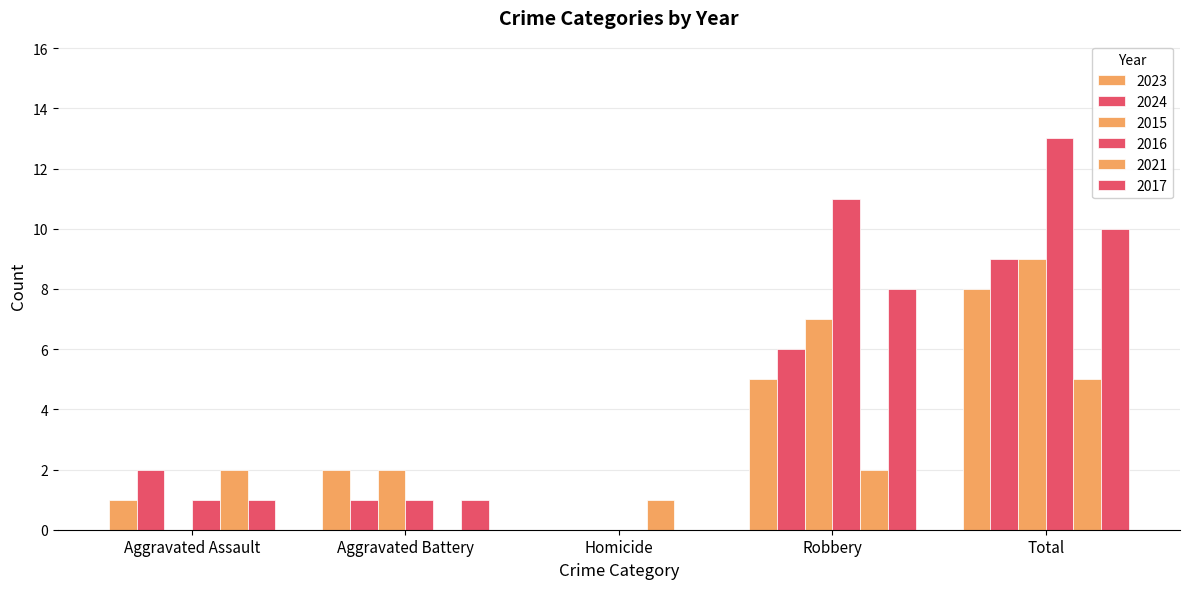

At which category is the sum across all series the highest?

Total